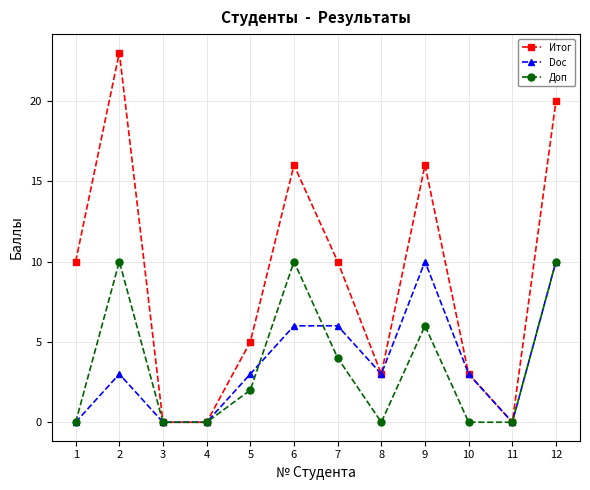

Between 1 and 3, which series saw the biggest shift?

Итог